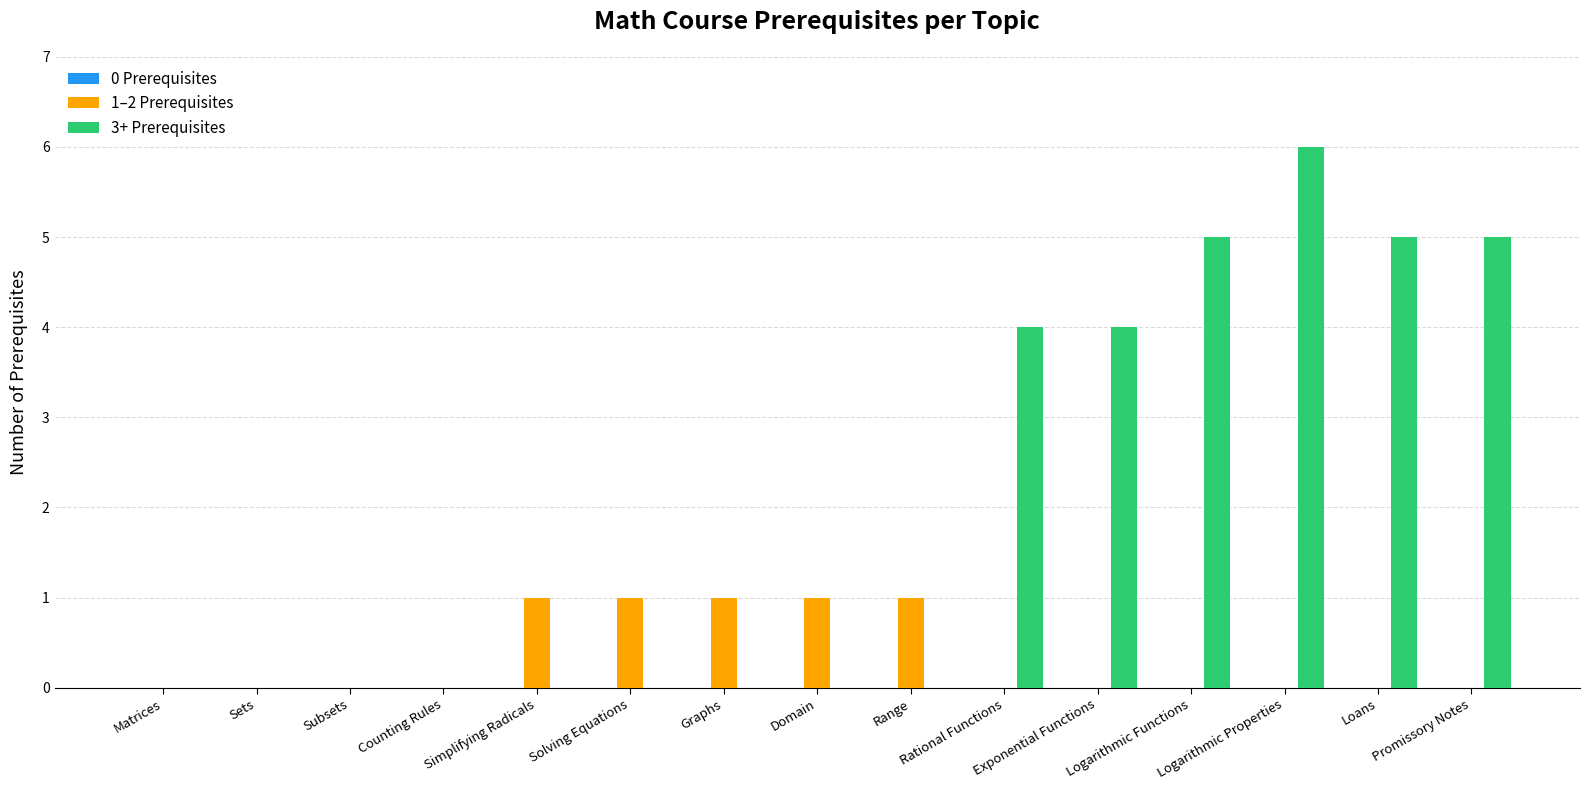

How many 3+ Prerequisites values are between 0 and 5?

14